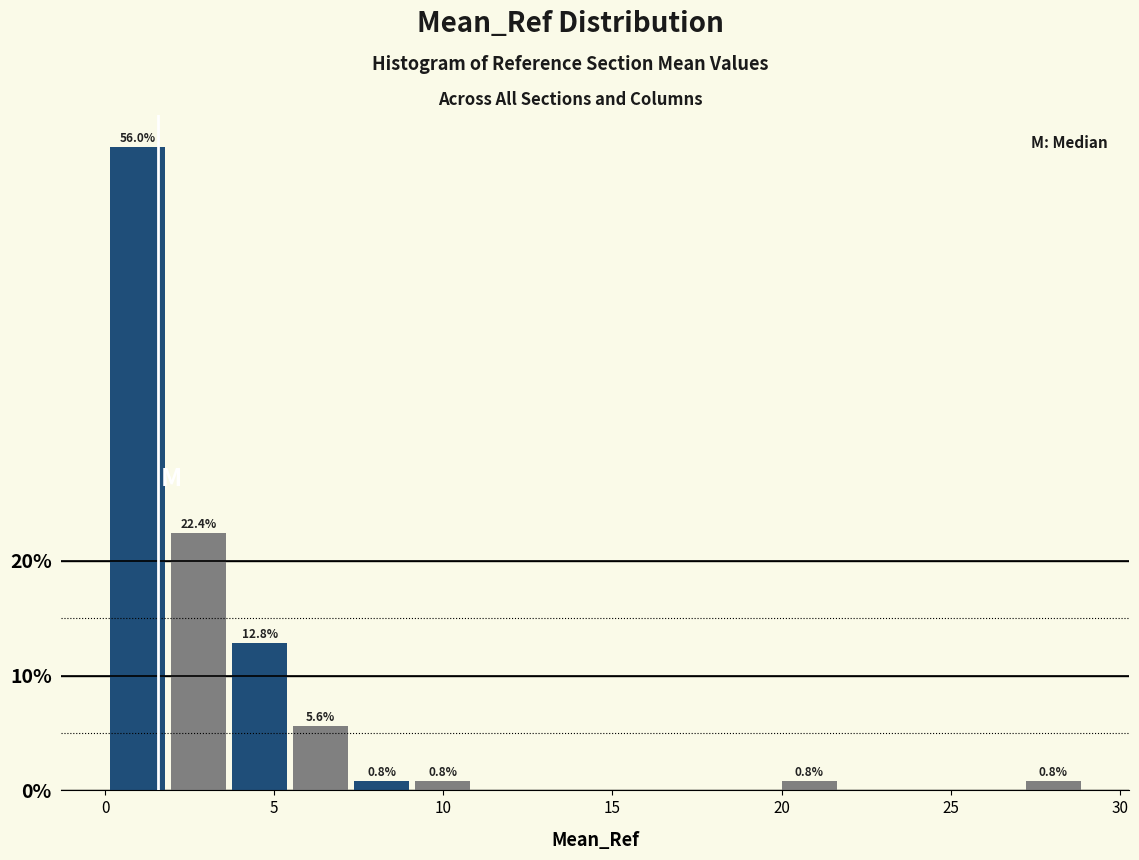

Around what value on the x-axis is the tallest bar? Give the approximate position of its centre, as read against the axis.

1.0